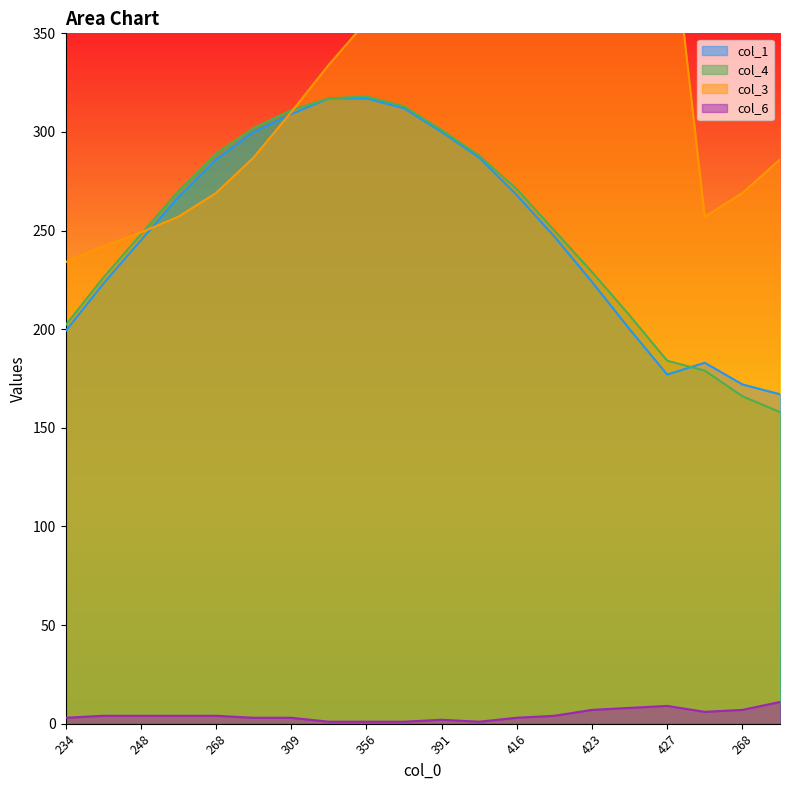

Reading left to right, list all the values displayed in this chart.

col_1: 199	223	245	267	286	300	309	317	317	312	300	287	268	247	224	200	177	183	172	167
col_4: 202	226	248	270	289	302	311	317	318	313	301	288	271	250	229	207	184	179	166	158
col_3: 234	242	249	257	269	287	310	334	356	376	392	406	416	419	421	424	425	257	269	286
col_6: 3	4	4	4	4	3	3	1	1	1	2	1	3	4	7	8	9	6	7	11